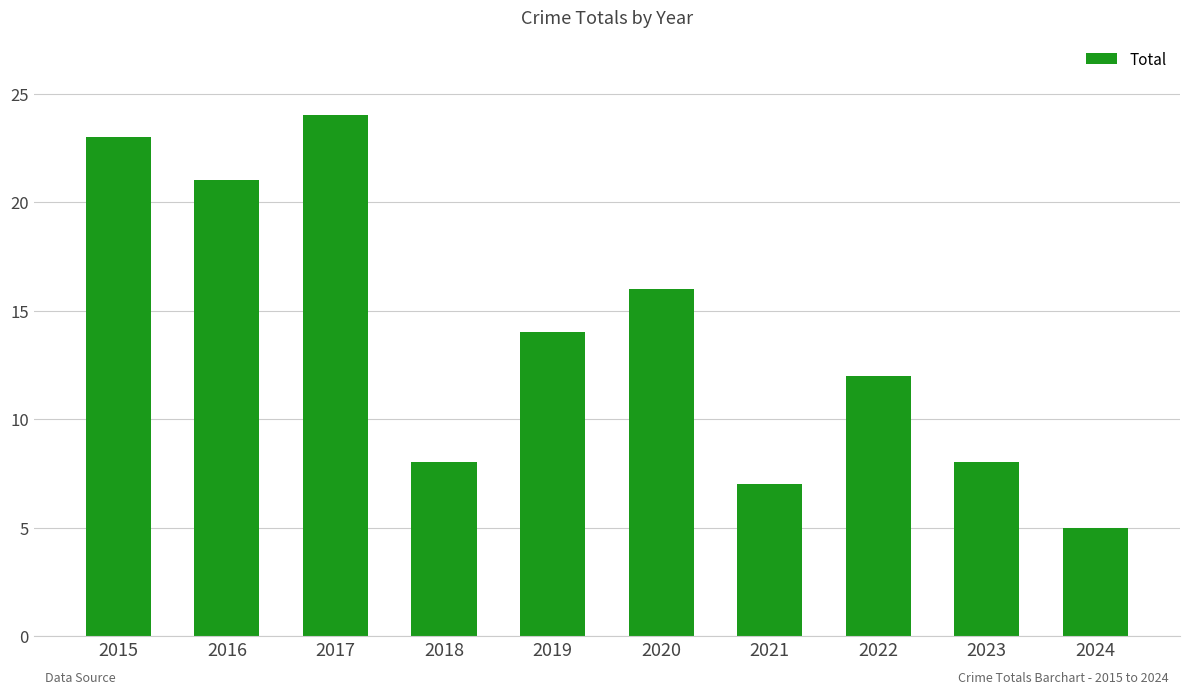

What is the change in value from 2017 to 2022?

-12